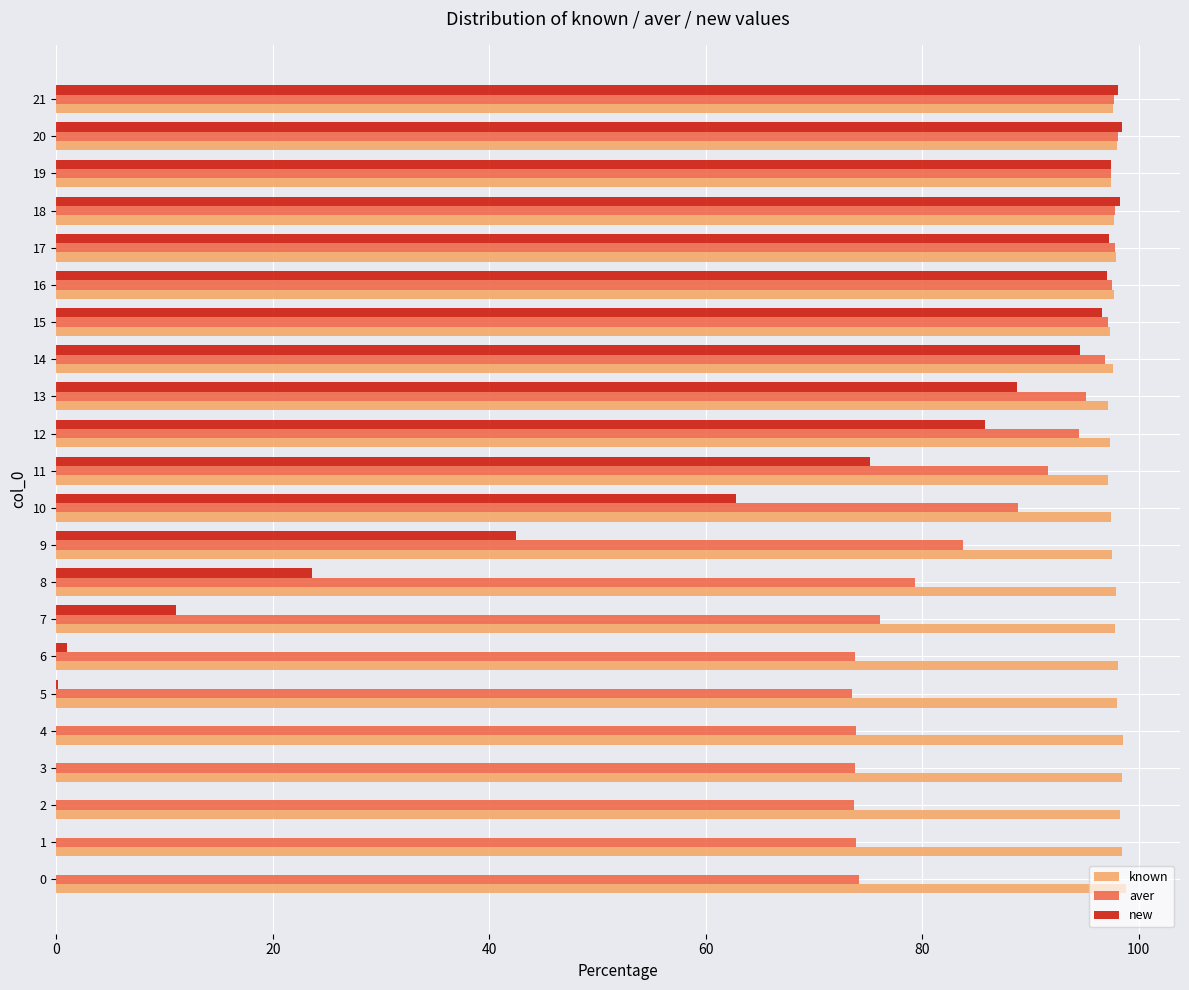

Is the value of aver at 2 greater than the value of known at 16?

No